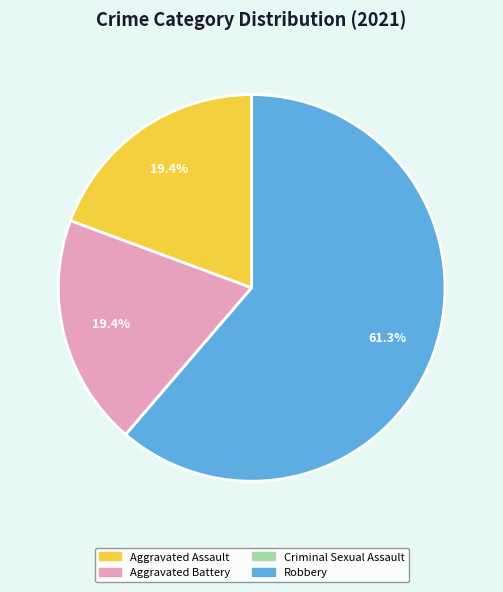

Does any single category account for the majority?

Yes